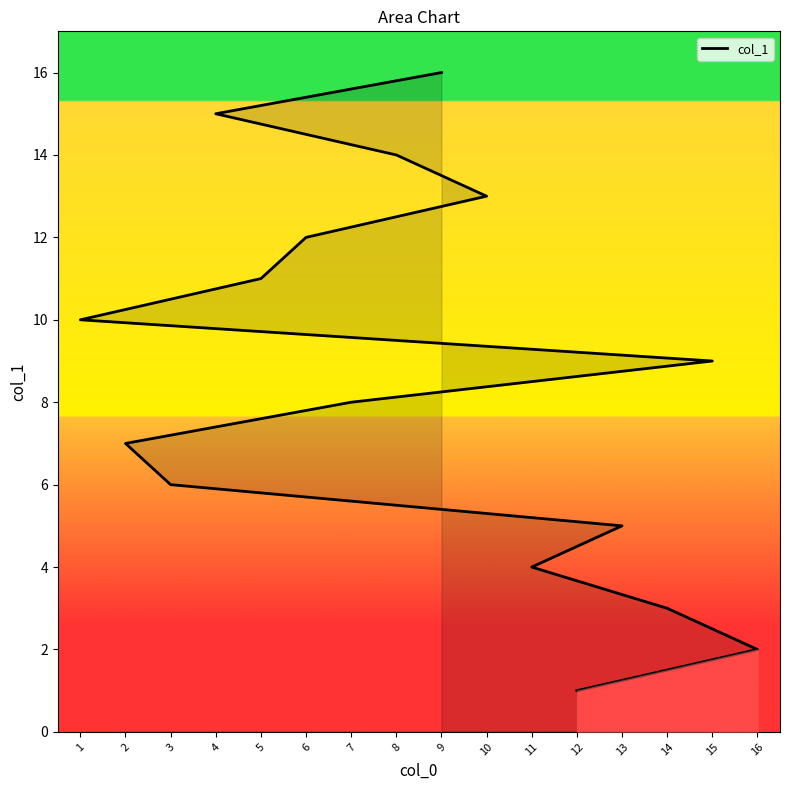

Does the chart have visible grid lines?

No